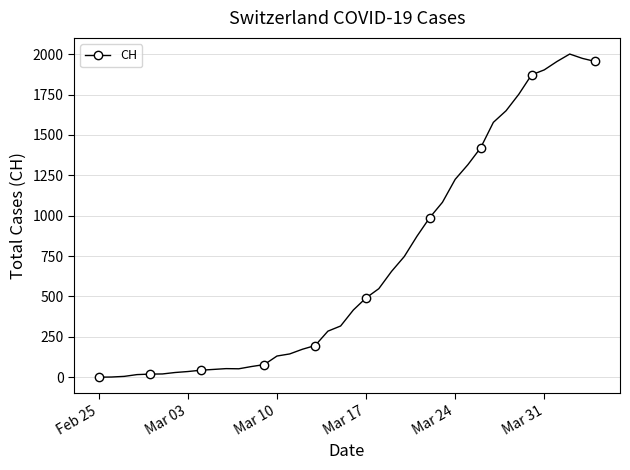

How many values are below 416?

20